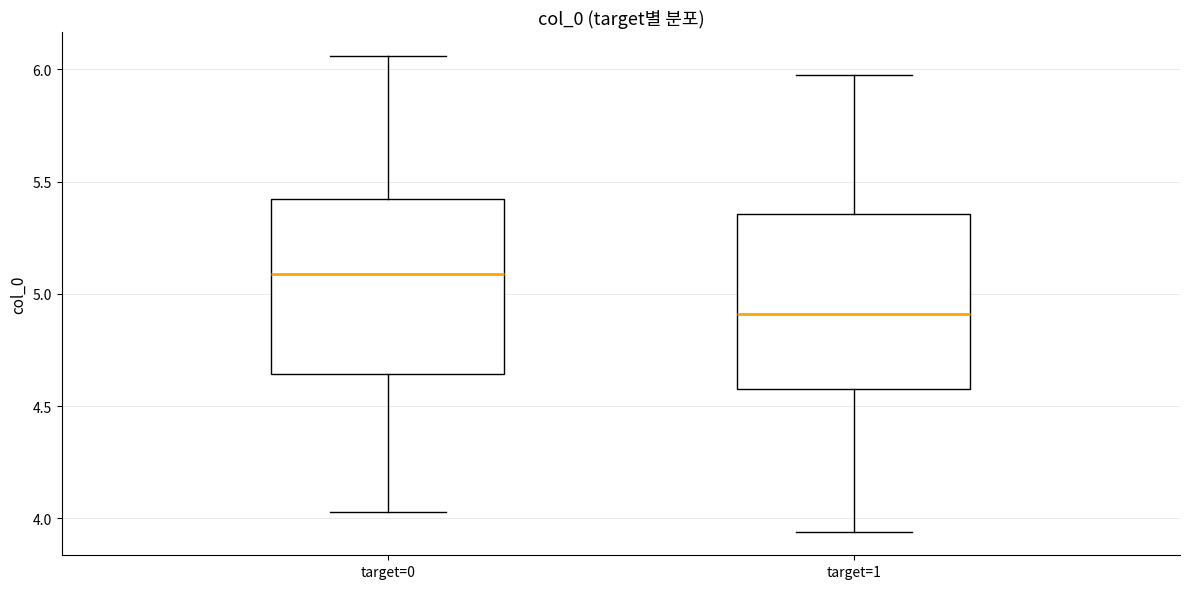

Where is the lower edge of the box for target=1 on the y-axis? The values are not printed on the chart, so give them approximately, as read against the axis.

4.60